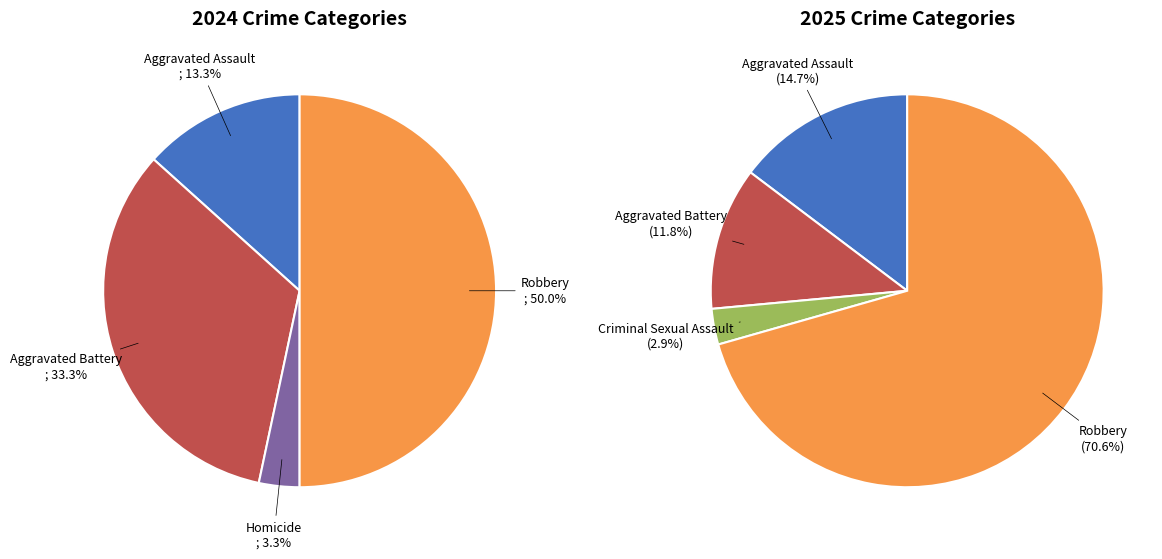

Is it true that values_2024 is 28% of the pie?

False